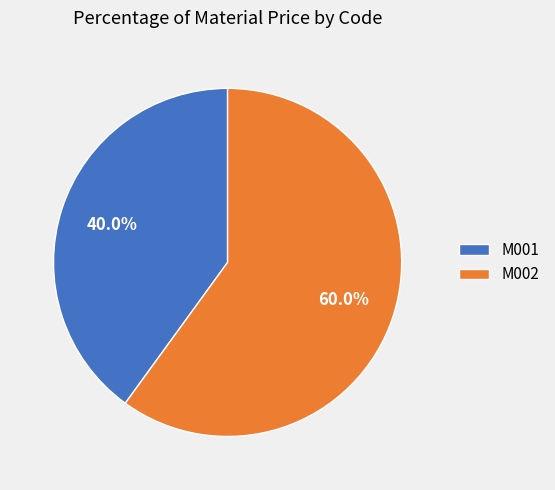

What percentage is the M001 slice, to the nearest percent?

40%